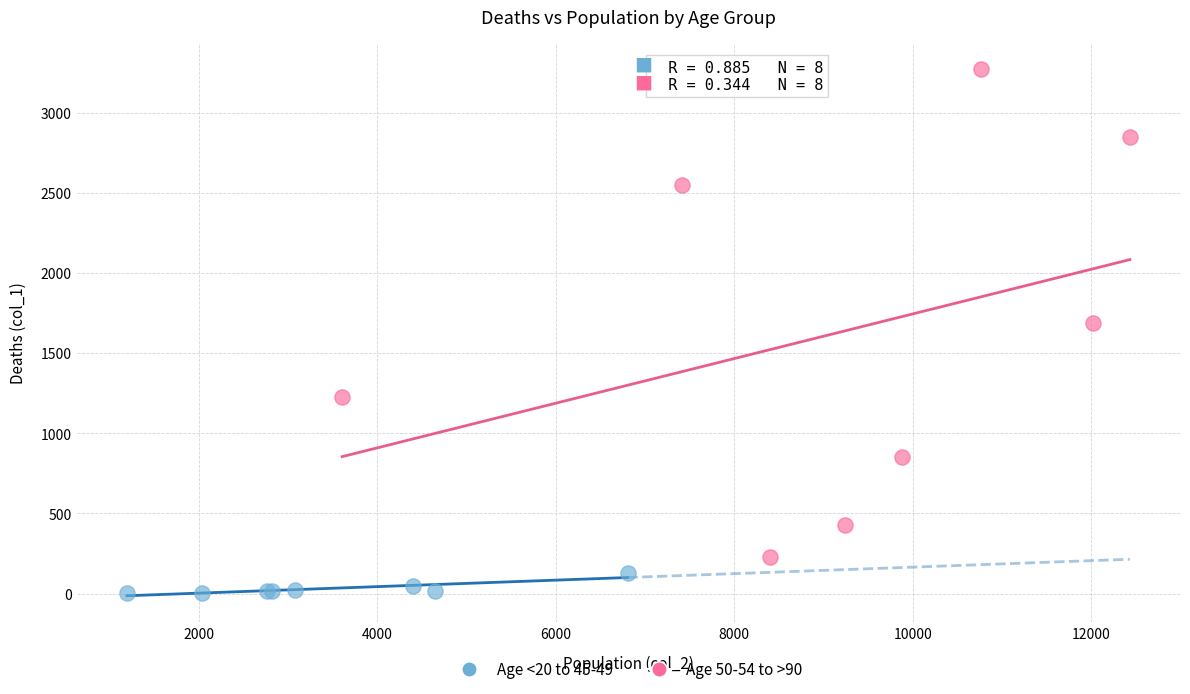

Which series has the largest Y range (max minus min)?

Age 50-54 to >90